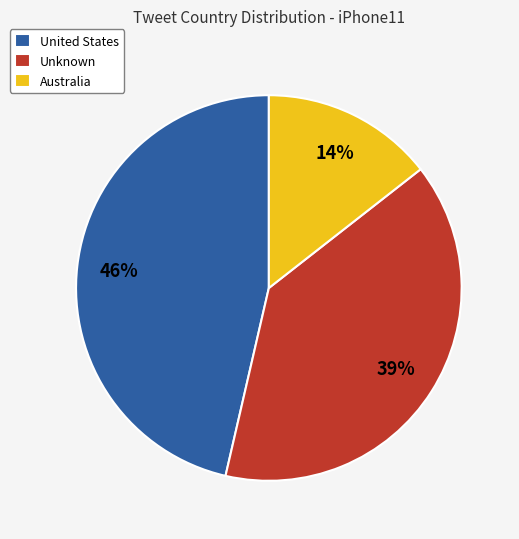

To the nearest percent, what is the combined percentage of Australia and Unknown?

54%